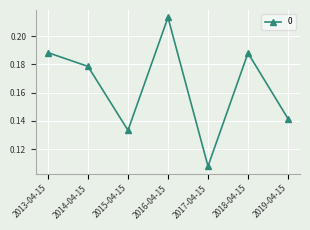

How many values are between 0 and 1?

7